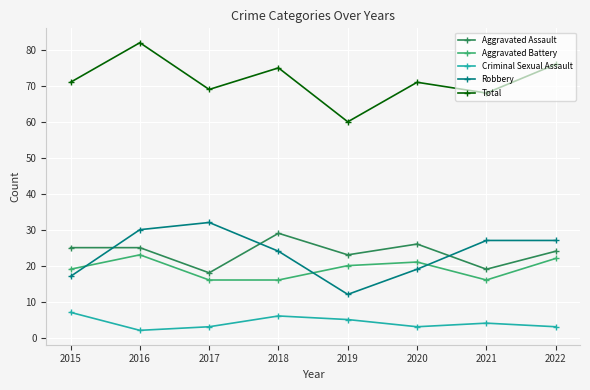

Reading left to right, extract all data points from this chart.

Aggravated Assault: 2015=25	2016=25	2017=18	2018=29	2019=23	2020=26	2021=19	2022=24
Aggravated Battery: 2015=19	2016=23	2017=16	2018=16	2019=20	2020=21	2021=16	2022=22
Criminal Sexual Assault: 2015=7	2016=2	2017=3	2018=6	2019=5	2020=3	2021=4	2022=3
Robbery: 2015=17	2016=30	2017=32	2018=24	2019=12	2020=19	2021=27	2022=27
Total: 2015=71	2016=82	2017=69	2018=75	2019=60	2020=71	2021=68	2022=76